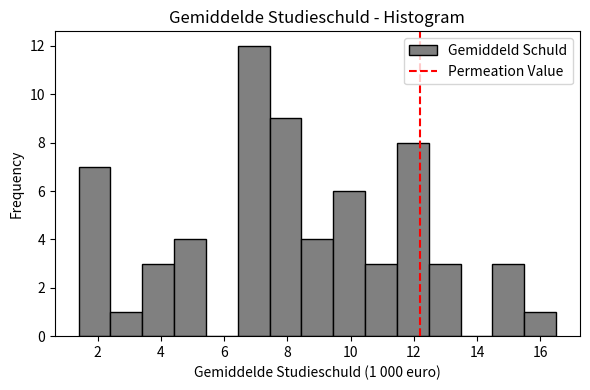

Over which range of the x-axis is the bar tallest?

6.4 to 7.4